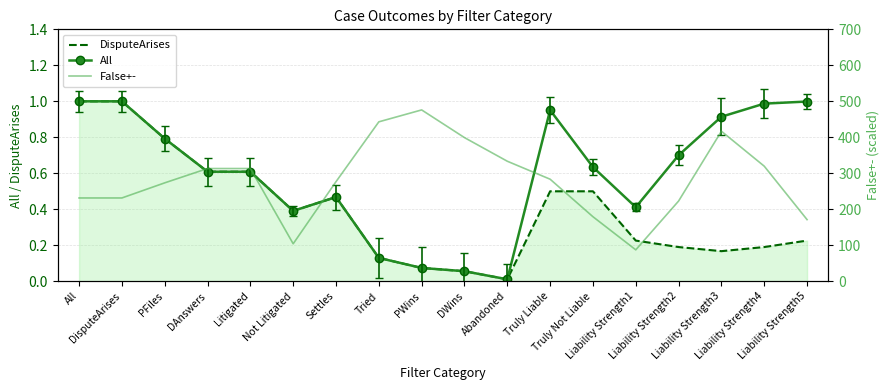

How many lines are shown in the chart?

3